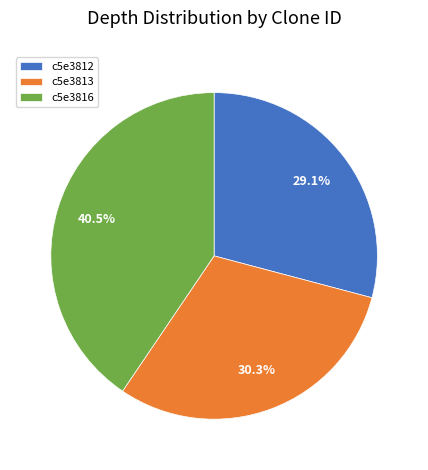

Between c5e3813 and c5e3812, which is larger?

c5e3813